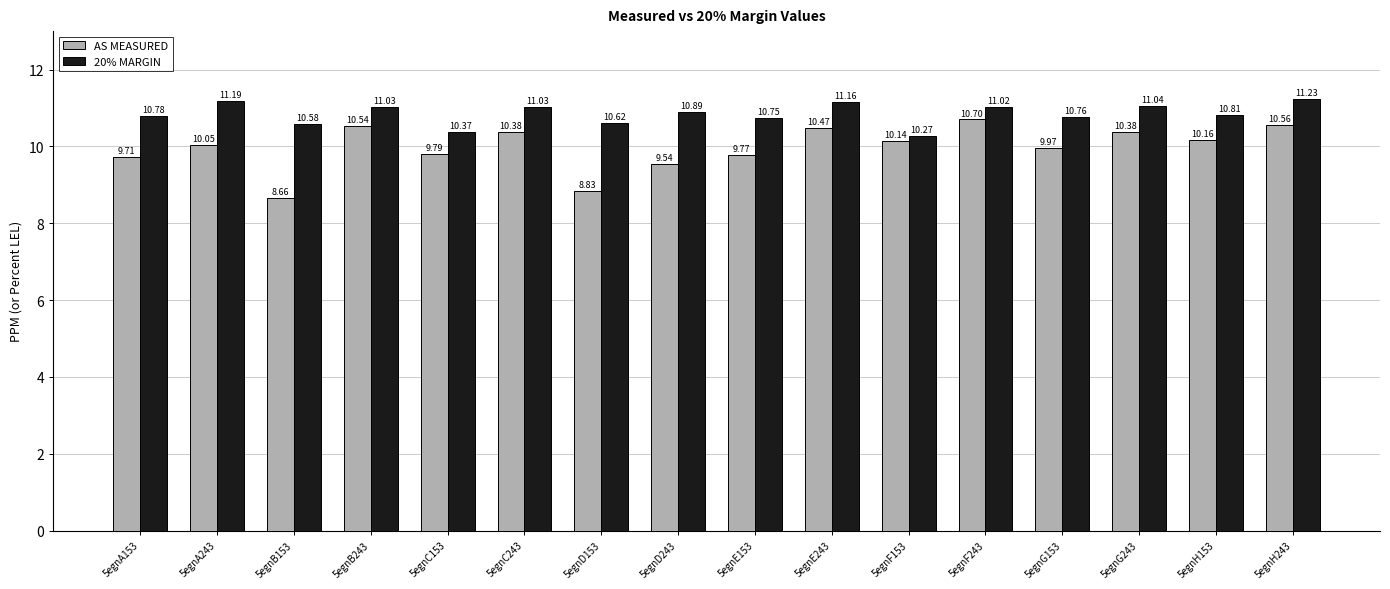

Which series has the largest total across all categories?

20% MARGIN